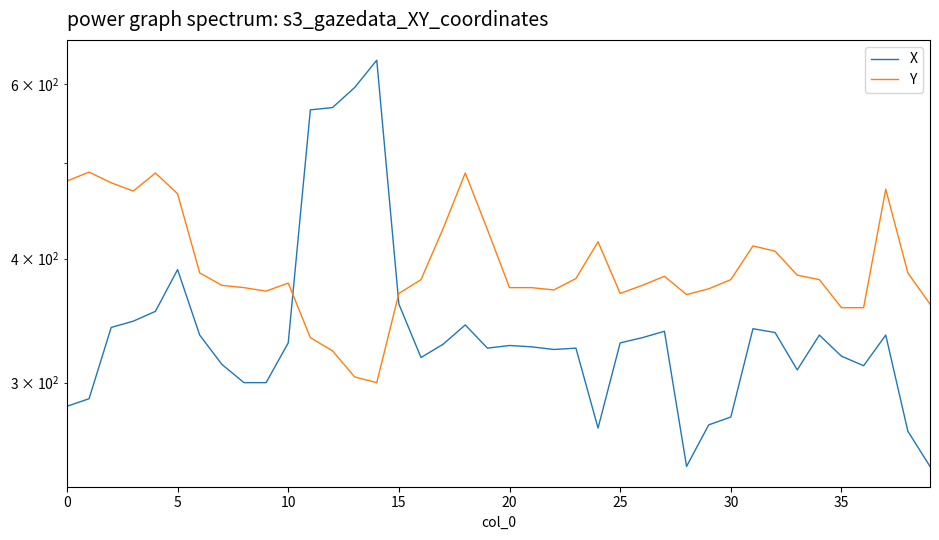

True or false: Y has more than 2 interior local peaks.

True